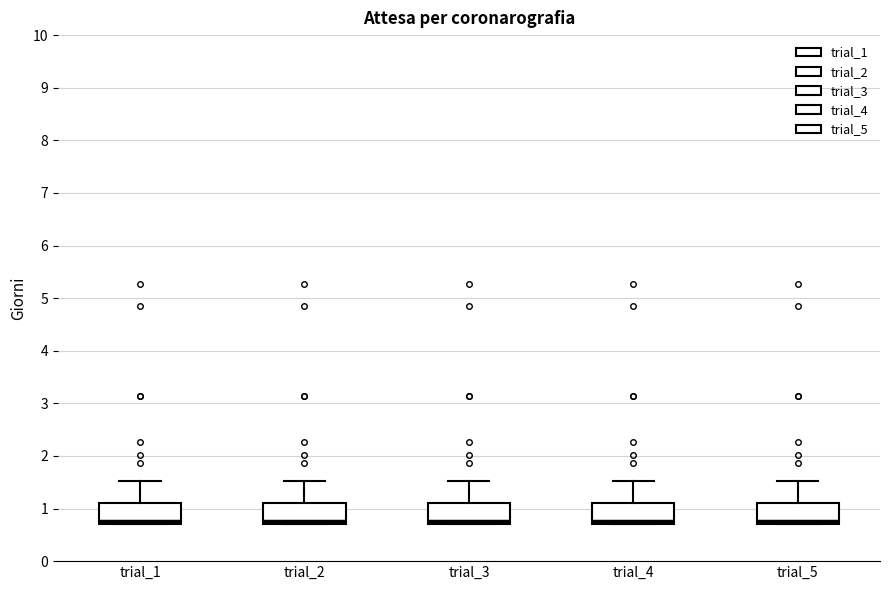

Reading left to right, transcribe this box plot: for each box, give where its median line is, the range the box spans, and where its two whiskers end, as read against the y-axis. The values are not printed on the chart, so give them approximately, as read against the axis.

trial_1: median 0.8, box 0.7 to 1.1, whiskers 0.7 to 1.5
trial_2: median 0.8, box 0.7 to 1.1, whiskers 0.7 to 1.5
trial_3: median 0.8, box 0.7 to 1.1, whiskers 0.7 to 1.5
trial_4: median 0.8, box 0.7 to 1.1, whiskers 0.7 to 1.5
trial_5: median 0.8, box 0.7 to 1.1, whiskers 0.7 to 1.5